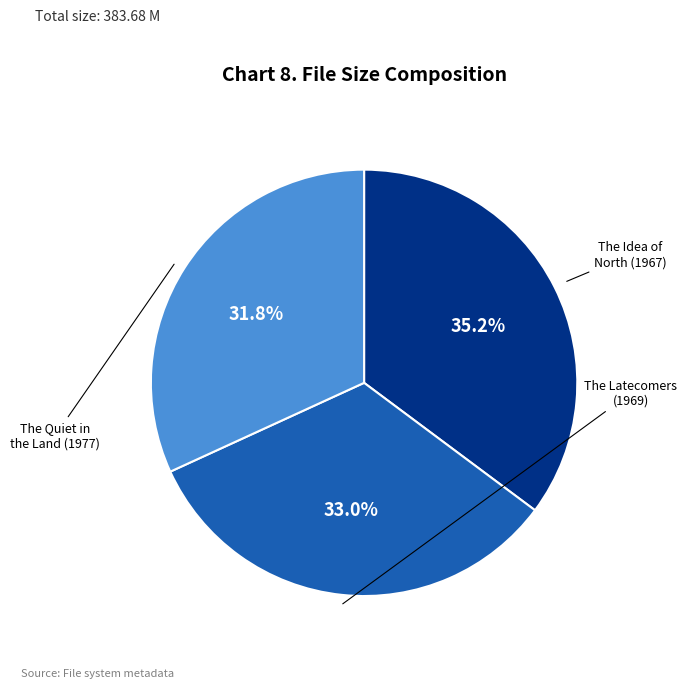

How many segments does this pie chart have?

3